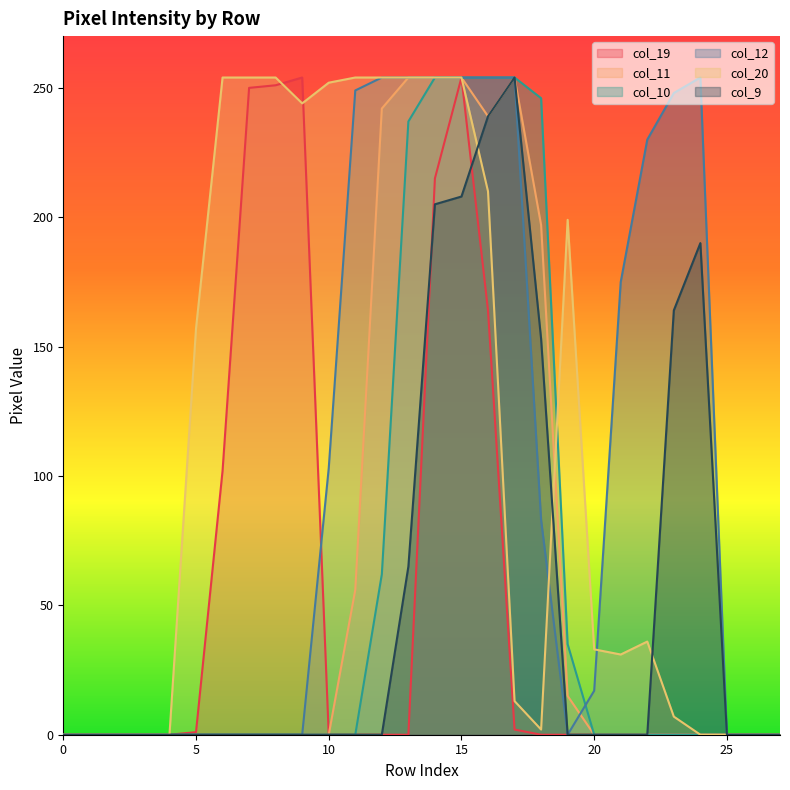

Where is col_20 nearest to the value 127?

5